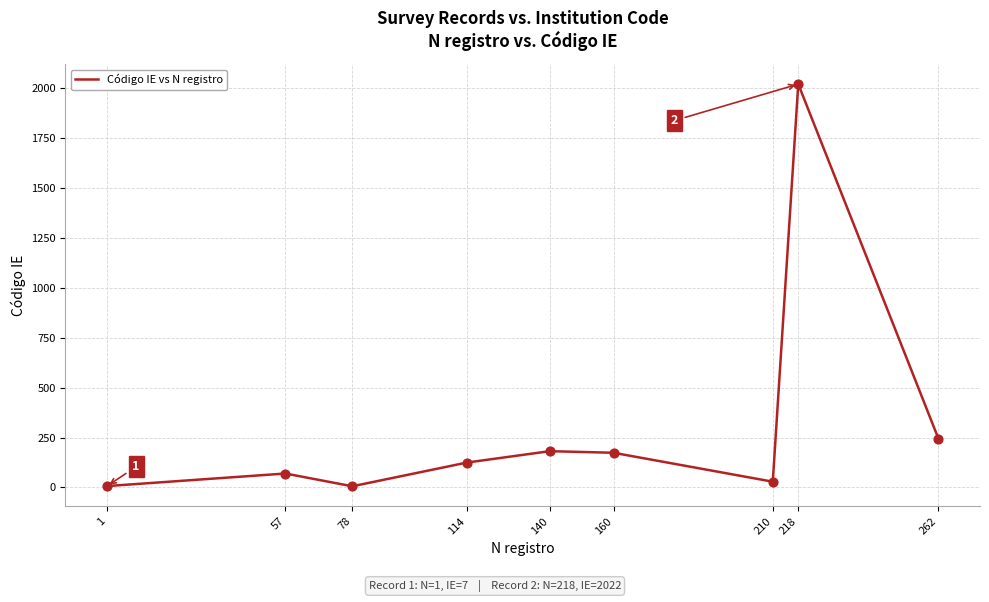

Which has a higher value, 218 or 210?

218